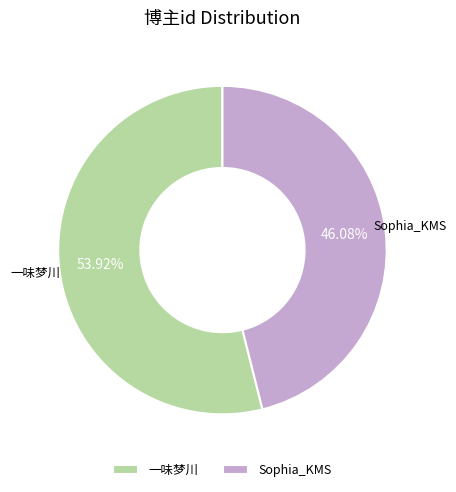

Combined, do 一味梦川 and Sophia_KMS account for over 50%?

Yes